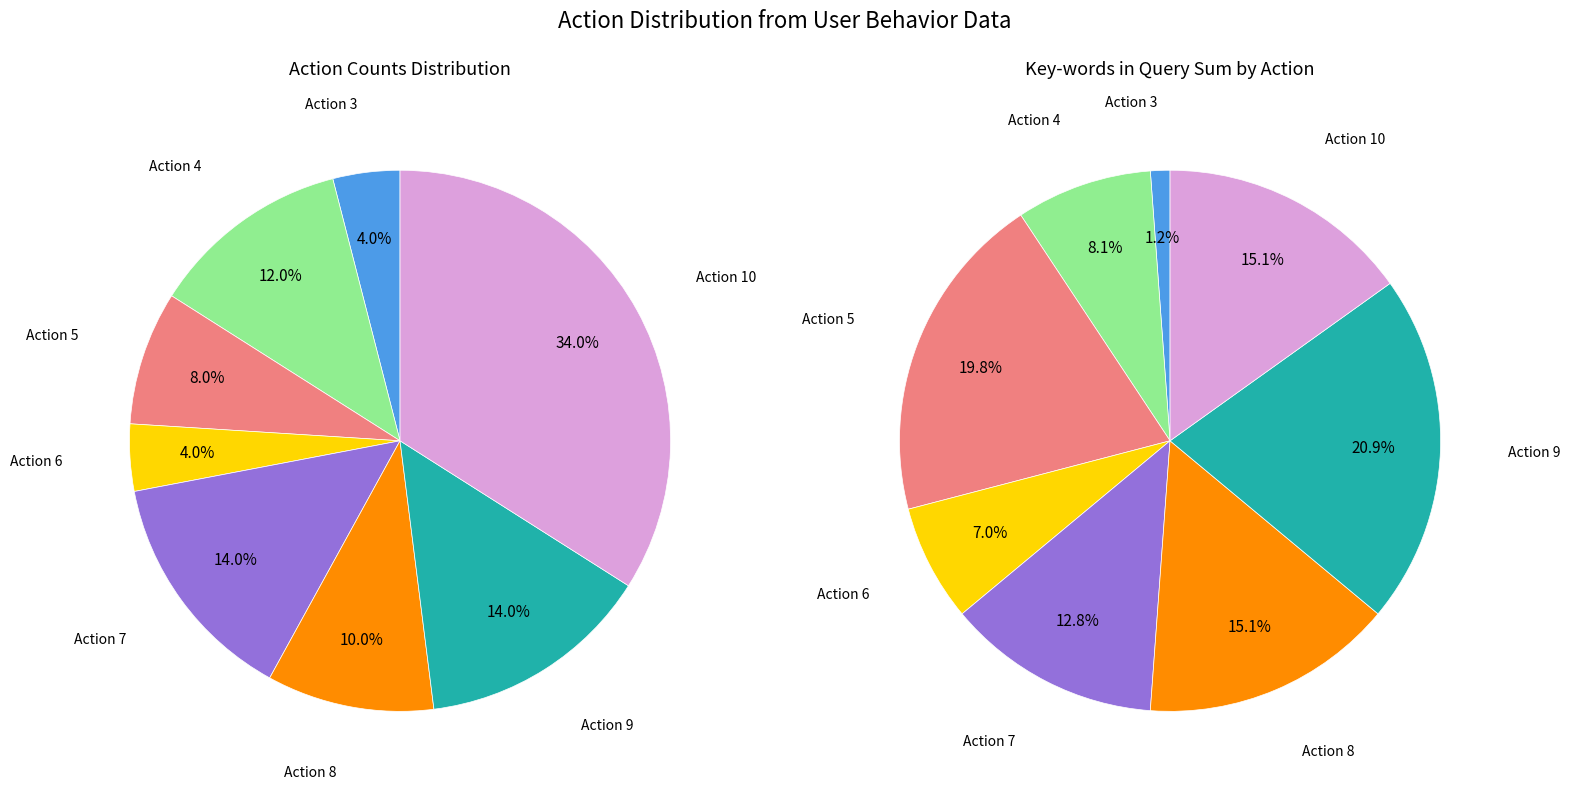

The Action 8 slice represents 10% of the pie. True or false?

True